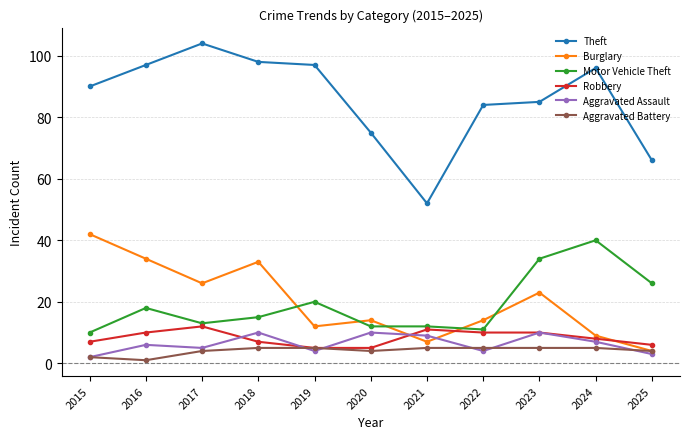

Which series has the largest total across all categories?

Theft